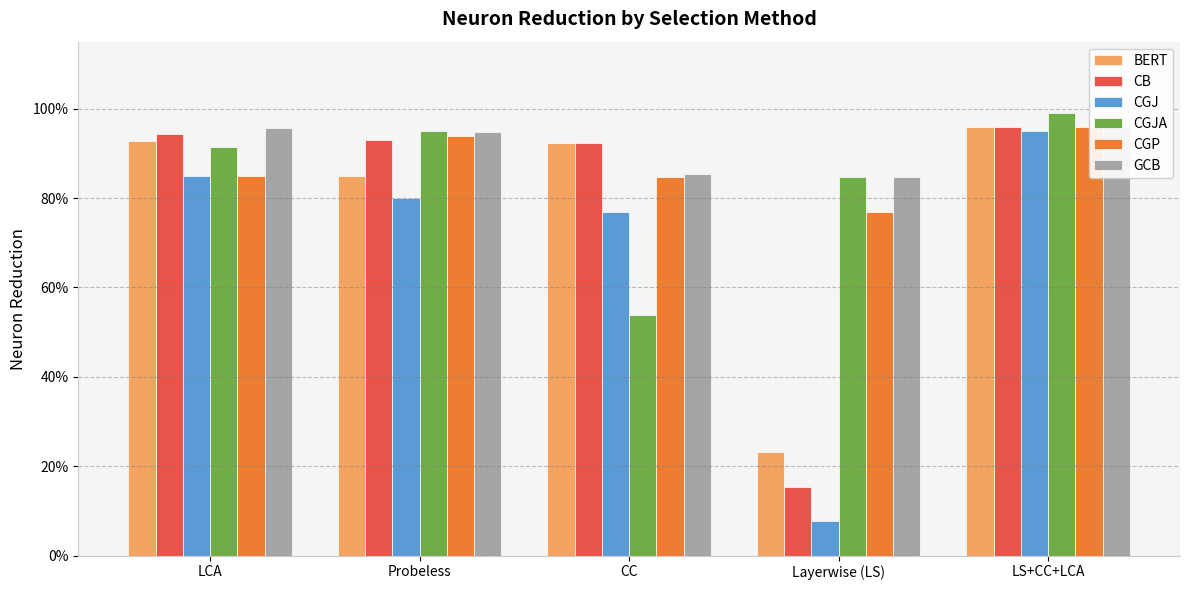

What is the approximate value of CGJA at Layerwise (LS)?

0.8